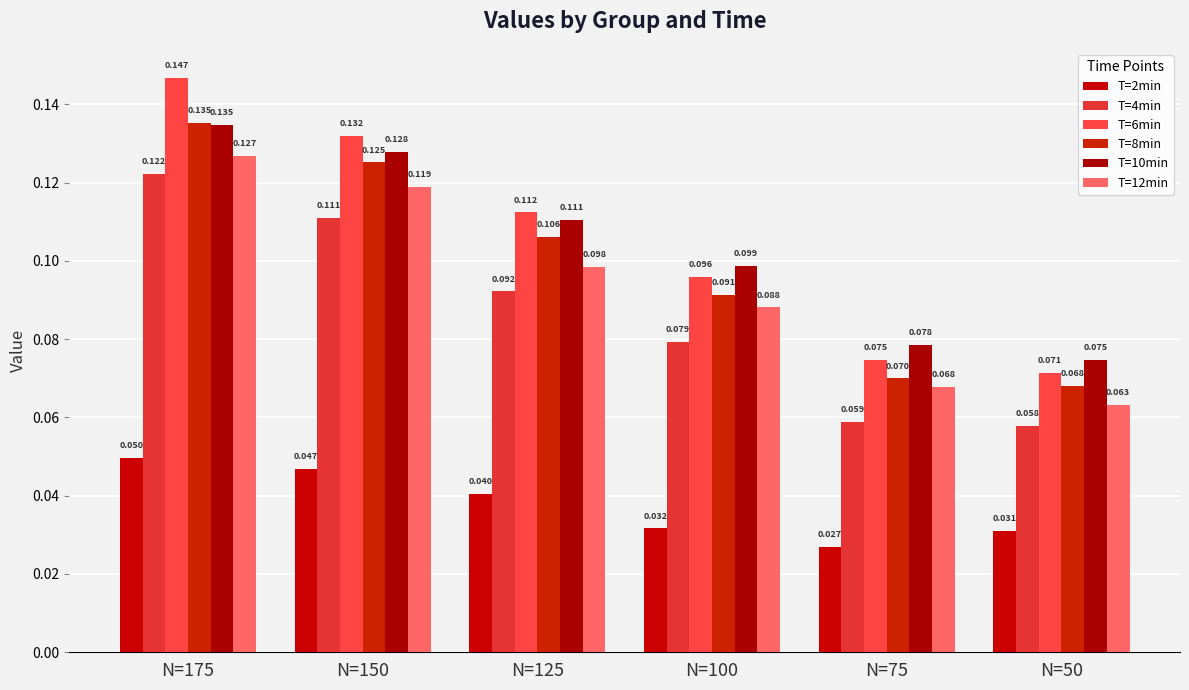

Which category has the lowest value in the T=4min series?

N=50